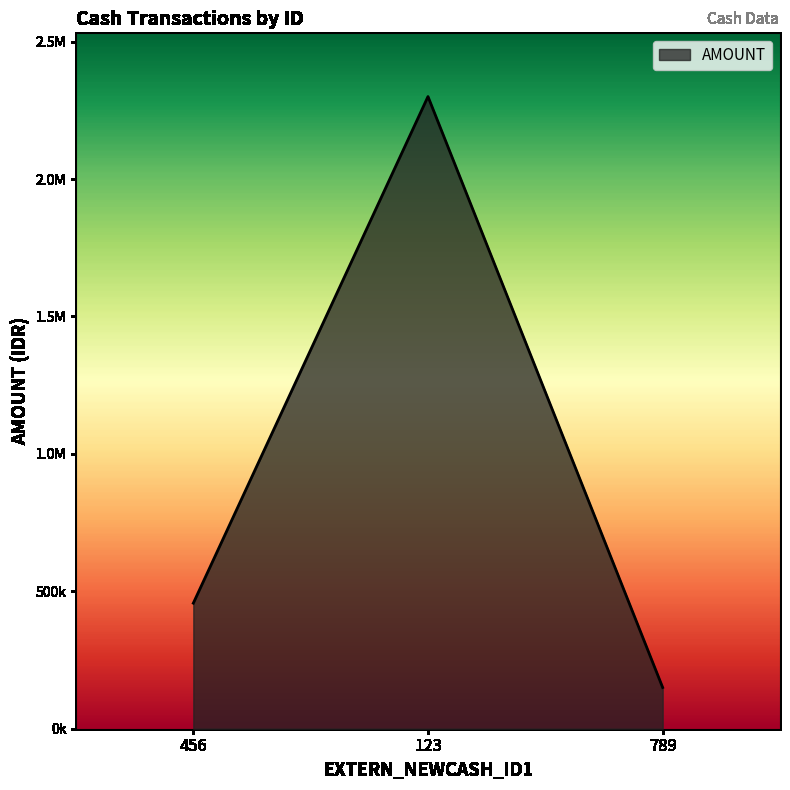

The value at 123 is 1146438.0. True or false?

False